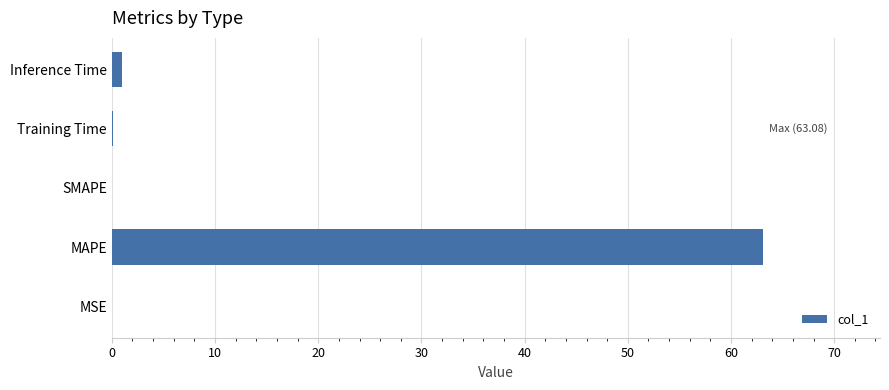

The chart shows a value of 87.2 at MAPE. True or false?

False